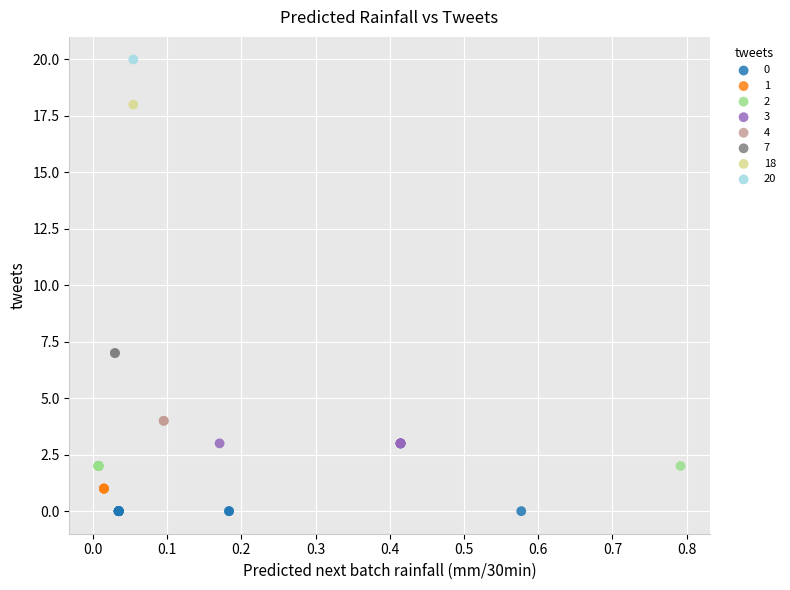

Which series contains the lowest Y value?

0